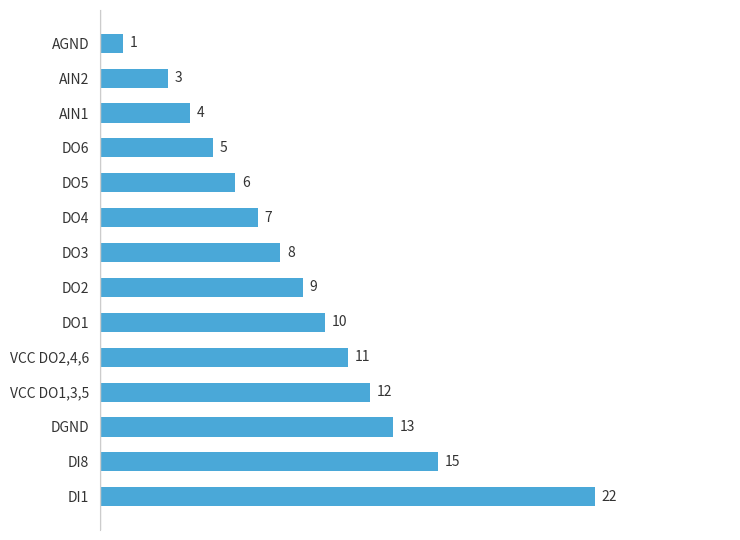

True or false: the data shows 15 at DI8.

True